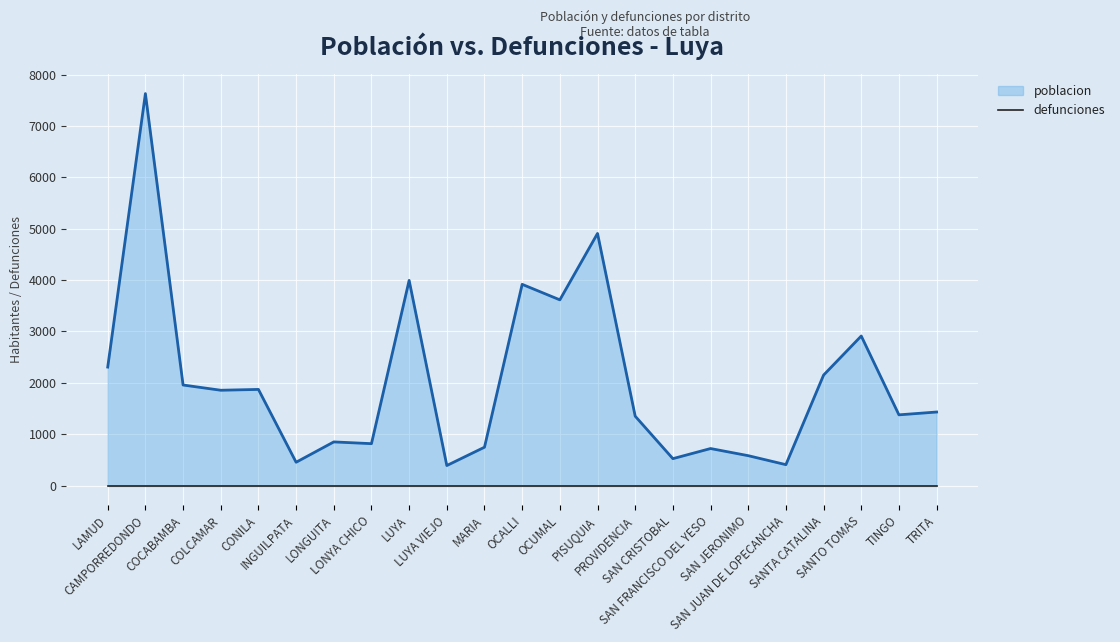

Which series has the largest range (max minus min)?

poblacion